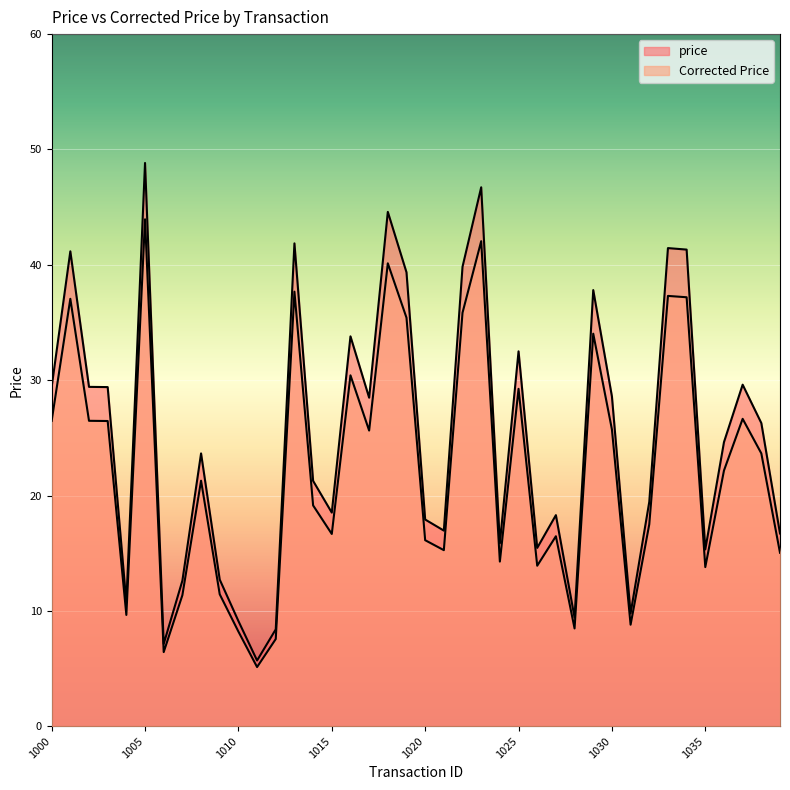

Reading left to right, what are all the values shown in this chart?

price: 29.4	41.2	29.4	29.4	10.7	48.8	7.1	12.6	23.6	12.7	9.1	5.7	8.4	41.9	21.3	18.5	33.8	28.5	44.6	39.4	17.9	17.0	39.8	46.7	15.9	32.5	15.5	18.3	9.4	37.8	28.6	9.8	19.4	41.5	41.3	15.3	24.6	29.6	26.3	16.7
Corrected Price: 26.5	37.1	26.5	26.5	9.6	43.9	6.4	11.4	21.3	11.4	8.2	5.1	7.6	37.7	19.1	16.7	30.4	25.6	40.1	35.4	16.1	15.3	35.8	42.0	14.3	29.2	13.9	16.5	8.5	34.0	25.7	8.8	17.5	37.3	37.2	13.8	22.2	26.6	23.7	15.0